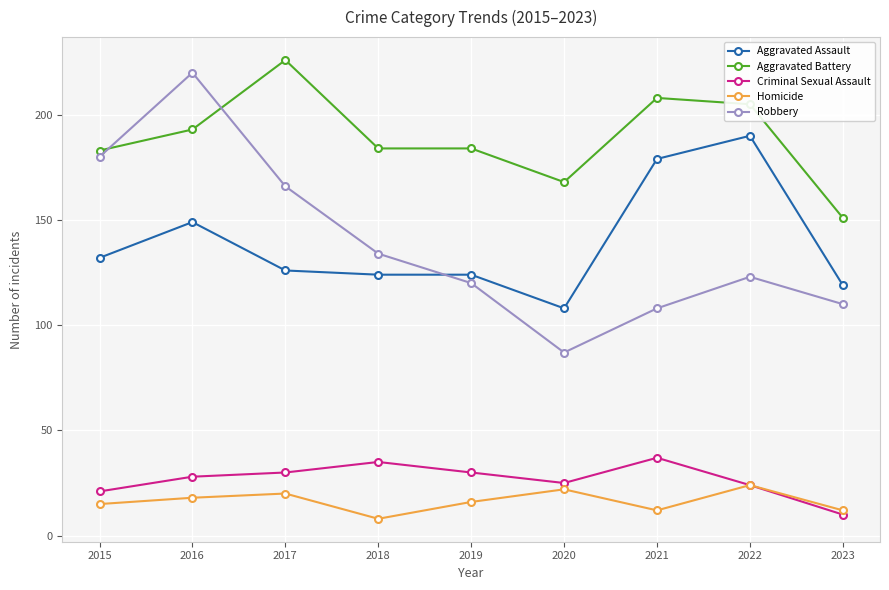

True or false: Robbery and Homicide intersect in this chart.

False